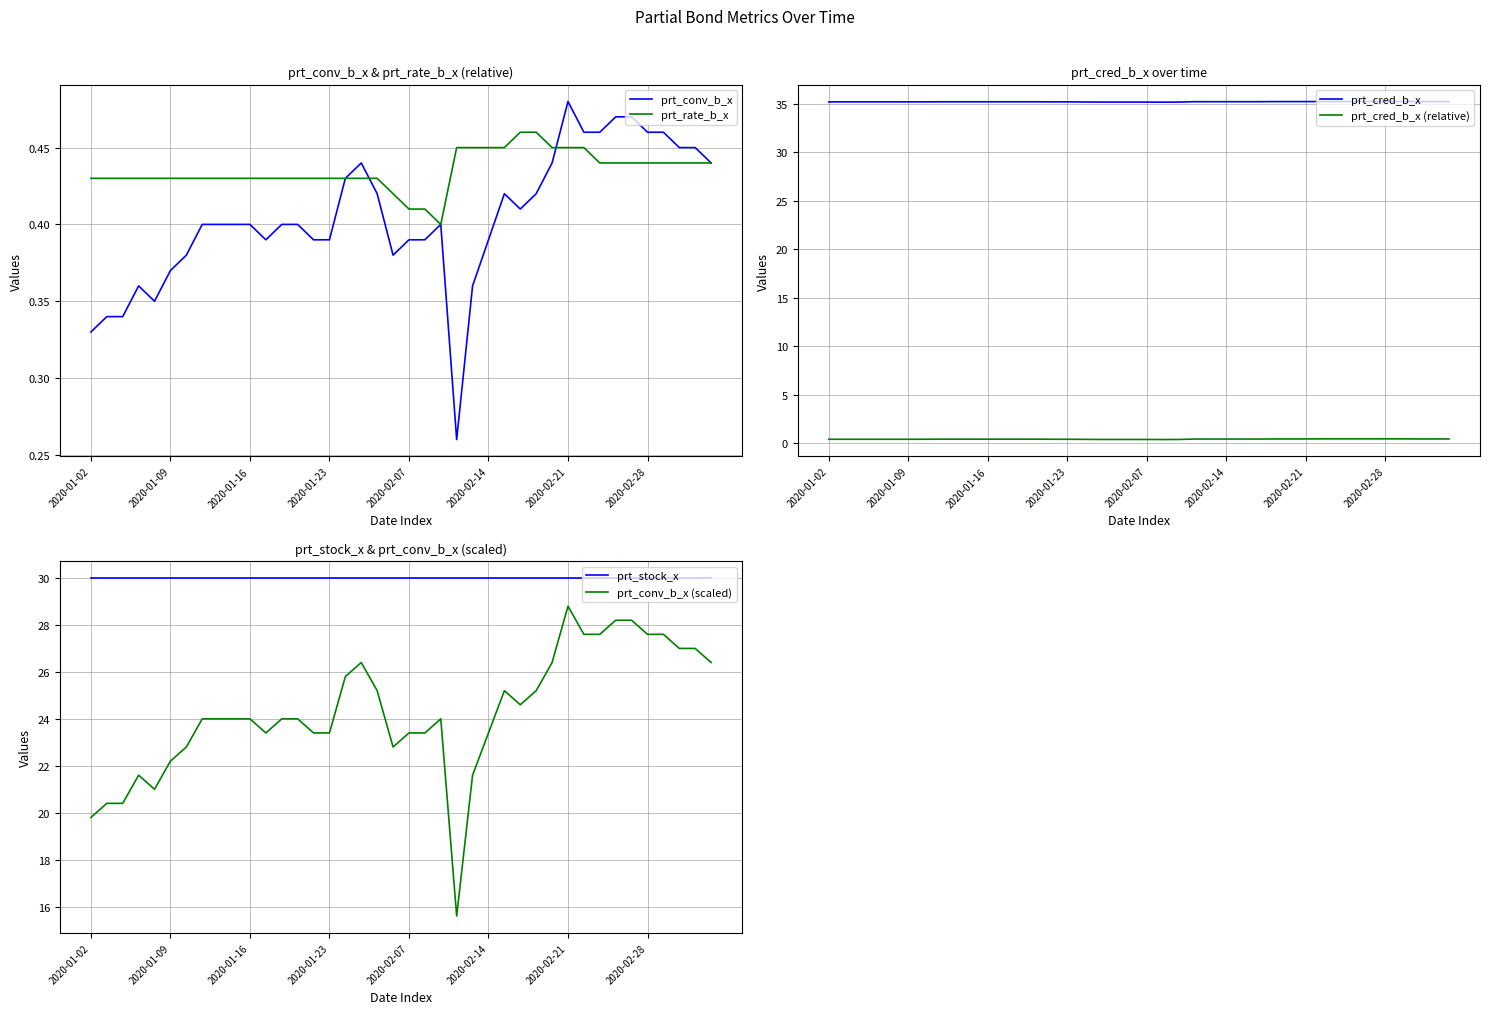

What is the maximum value for prt_stock_x?

30.0